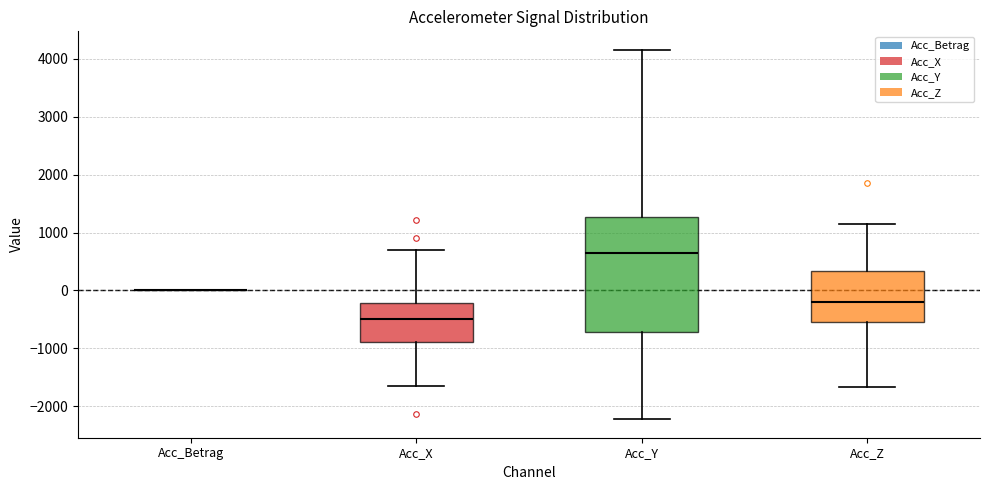

Reading left to right, transcribe this box plot: for each box, give where its median line is, the range the box spans, and where its two whiskers end, as read against the y-axis. The values are not printed on the chart, so give them approximately, as read against the axis.

Acc_Betrag: box collapsed to a line at 0, whiskers 0 to 0
Acc_X: median -500, box -900 to -200, whiskers -1600 to 700
Acc_Y: median 600, box -700 to 1300, whiskers -2200 to 4200
Acc_Z: median -200, box -500 to 300, whiskers -1700 to 1200